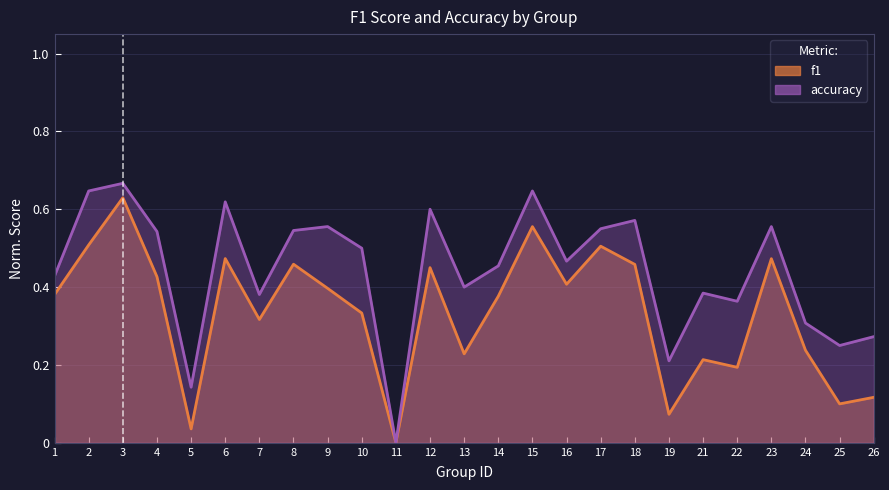

Reading left to right, what are all the values shown in this chart?

f1: 0.4	0.5	0.6	0.4	0.0	0.5	0.3	0.5	0.4	0.3	0.0	0.5	0.2	0.4	0.6	0.4	0.5	0.5	0.1	0.2	0.2	0.5	0.2	0.1	0.1
accuracy: 0.4	0.6	0.7	0.5	0.1	0.6	0.4	0.5	0.6	0.5	0.0	0.6	0.4	0.5	0.6	0.5	0.6	0.6	0.2	0.4	0.4	0.6	0.3	0.2	0.3